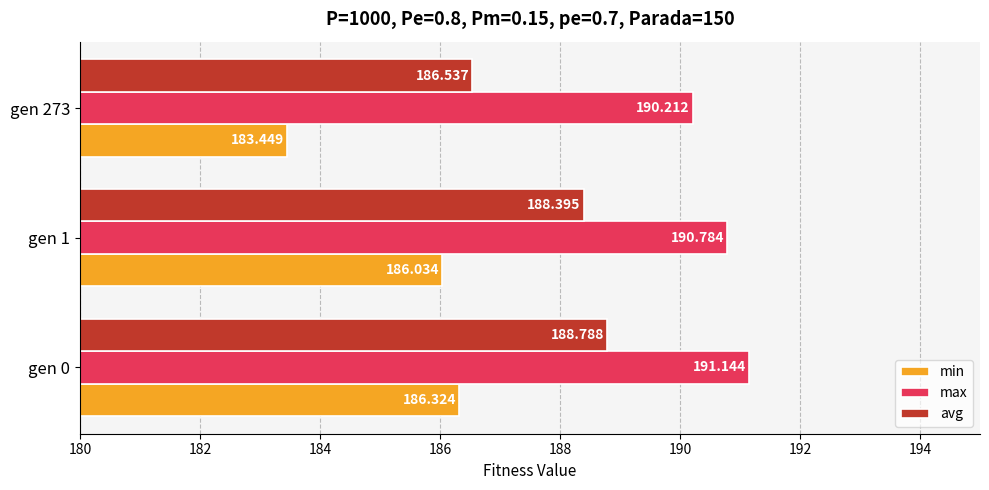

Rank the series by their average value, from highest to lowest.

max, avg, min